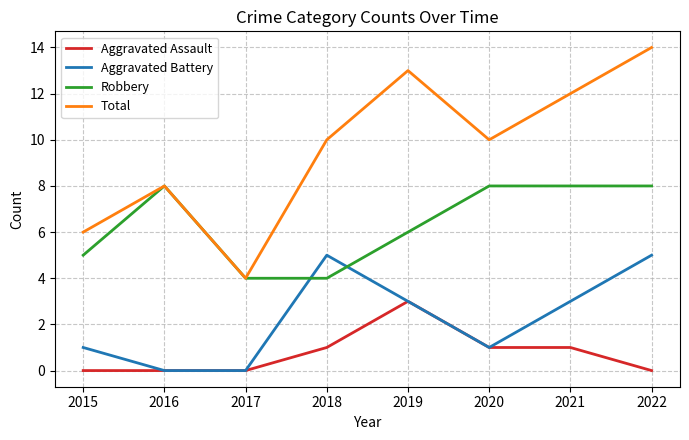

True or false: Aggravated Assault and Total cross at least once.

False